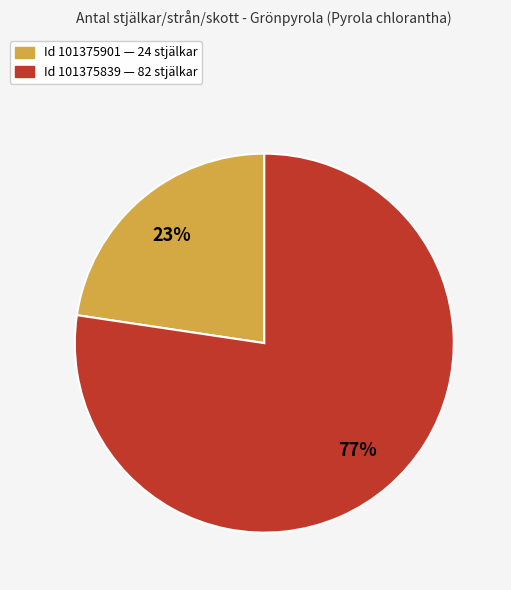

To the nearest percent, what is the average slice percentage?

50%